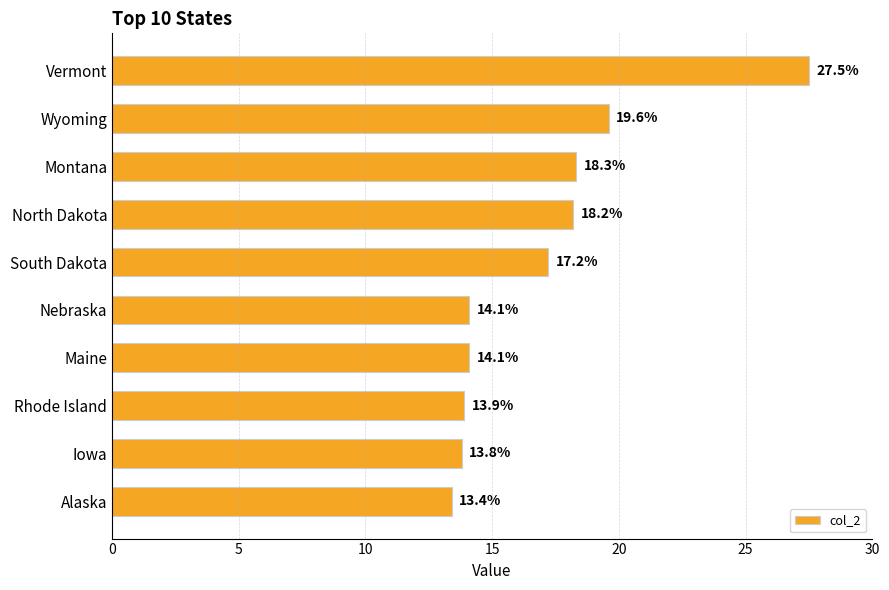

Between Vermont and North Dakota, which is larger?

Vermont